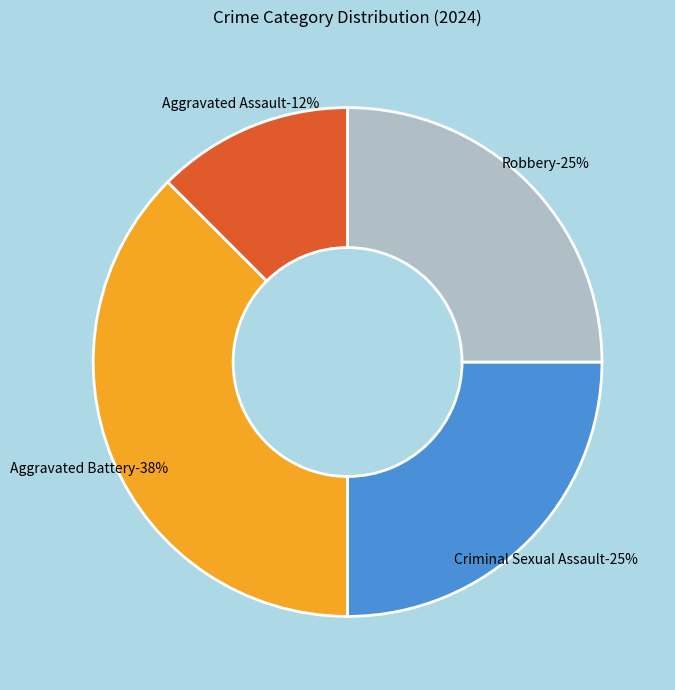

Count the number of slices in the pie.

4